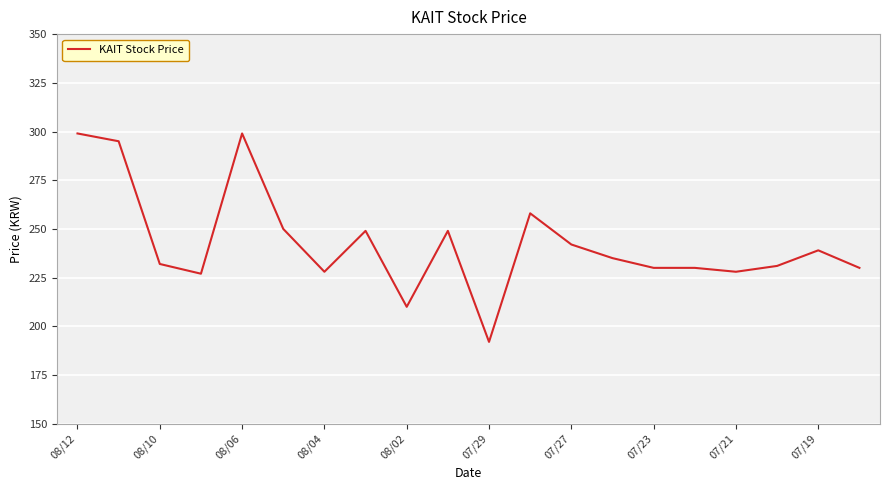

What is the maximum value shown in the chart?

299